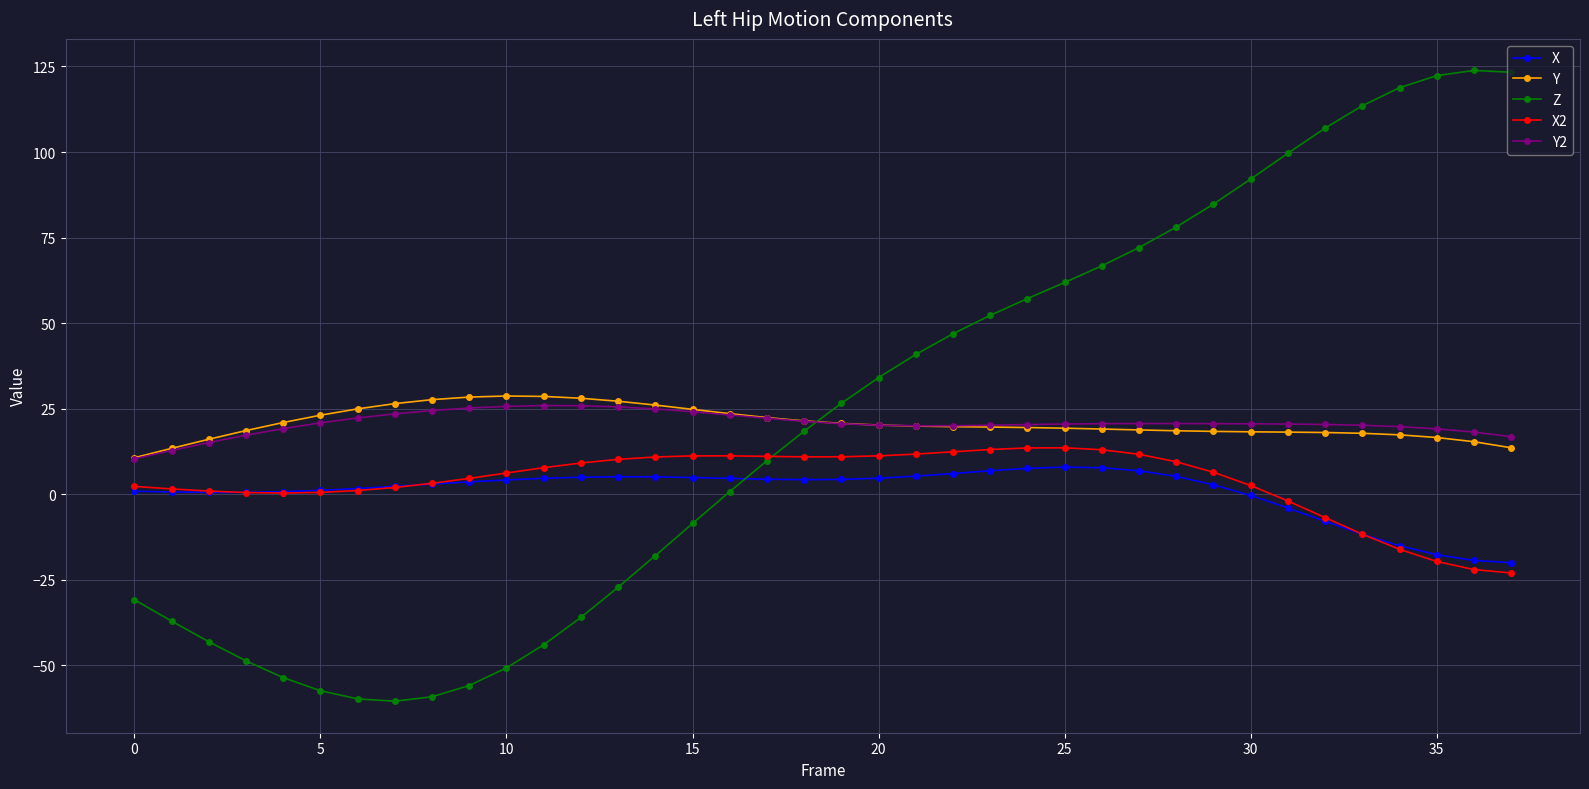

What is the highest value of the Z series?

123.8